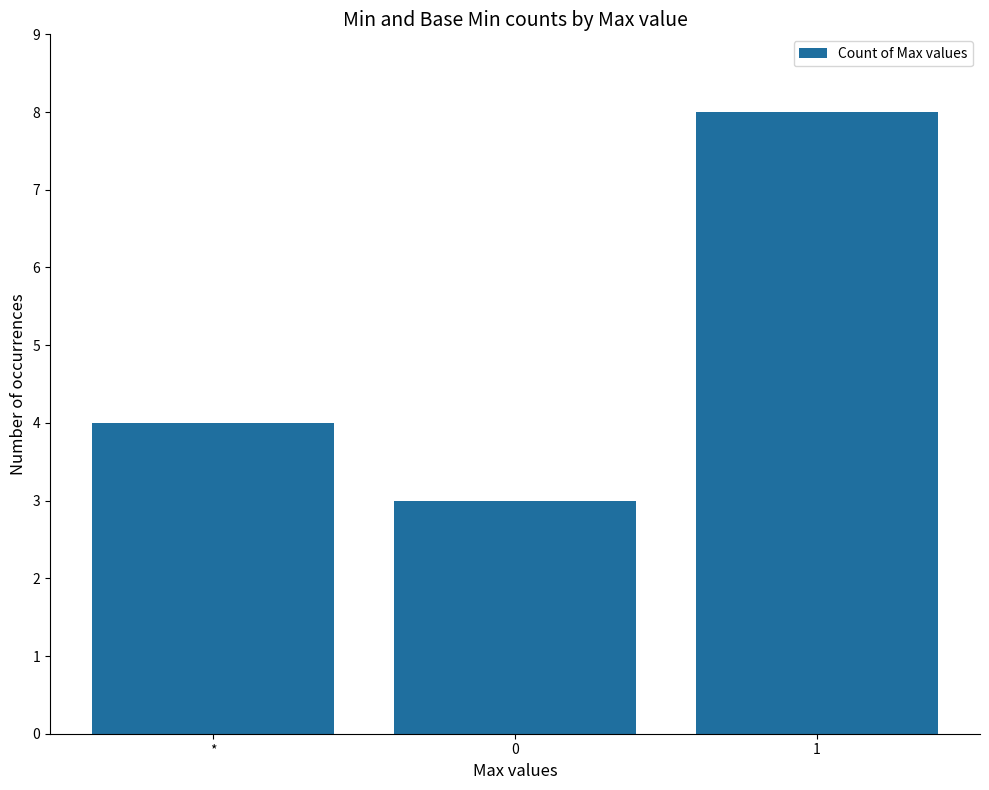

What is the difference between the values at * and 0?

1